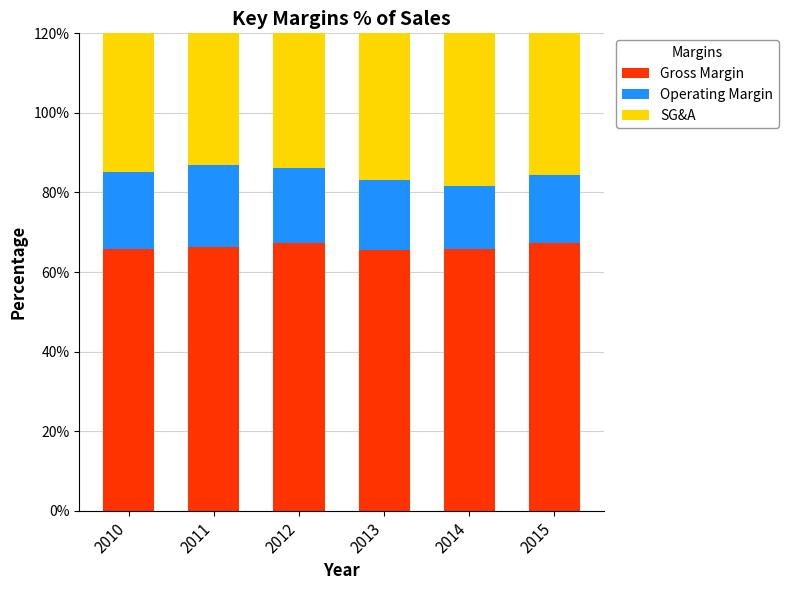

At how many categories does at least one series exceed 23?

6